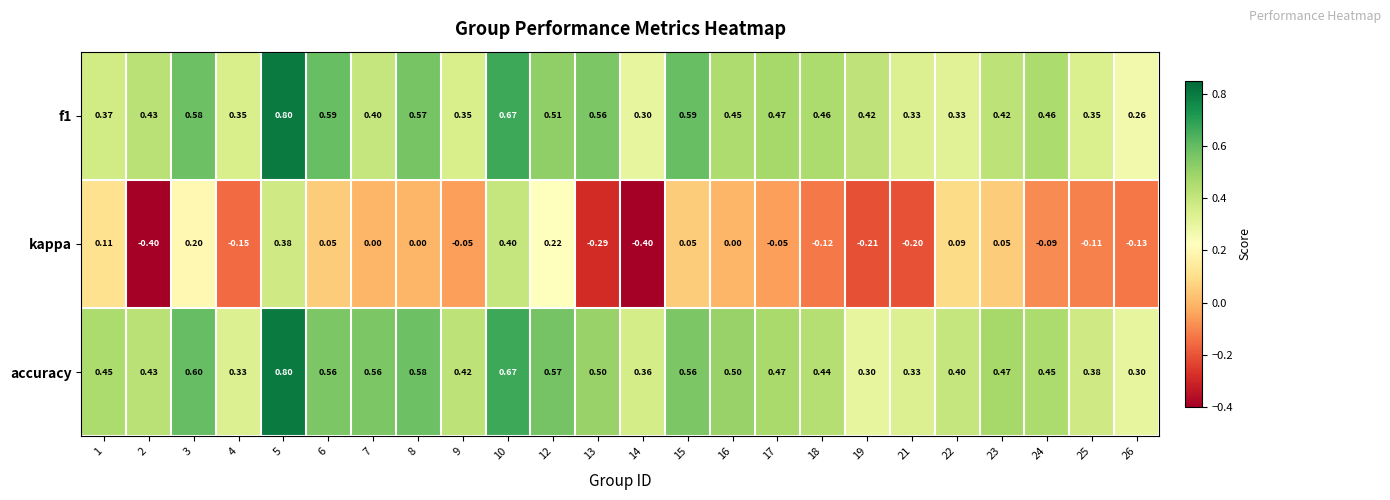

Which series has the largest total across all categories?

accuracy